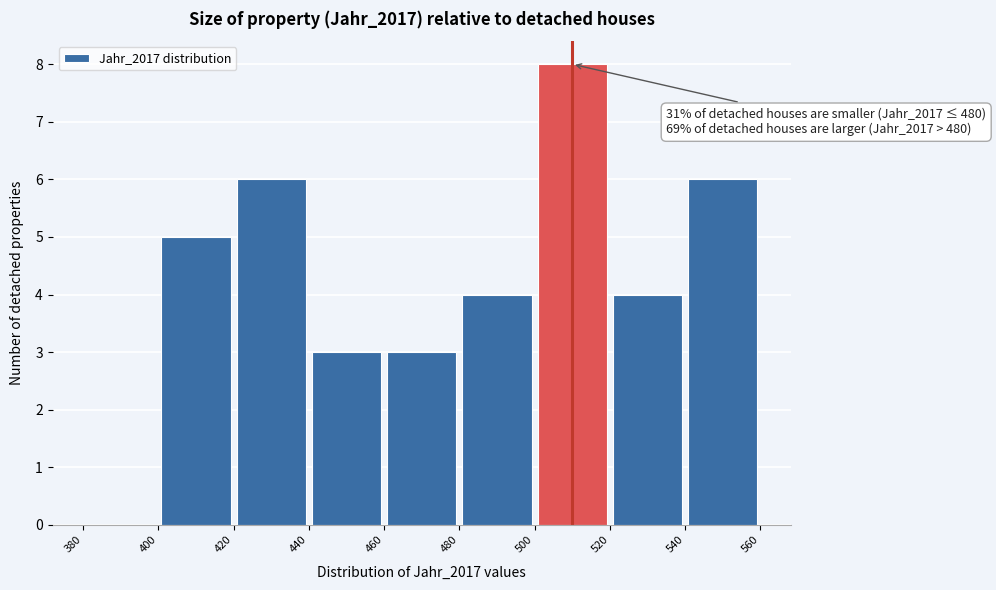

Which range on the x-axis has the tallest bar?

500 to 520